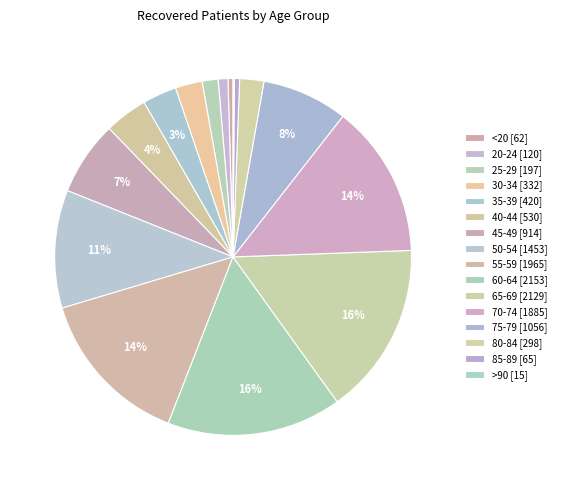

Which category has the smallest portion of the pie?

>90